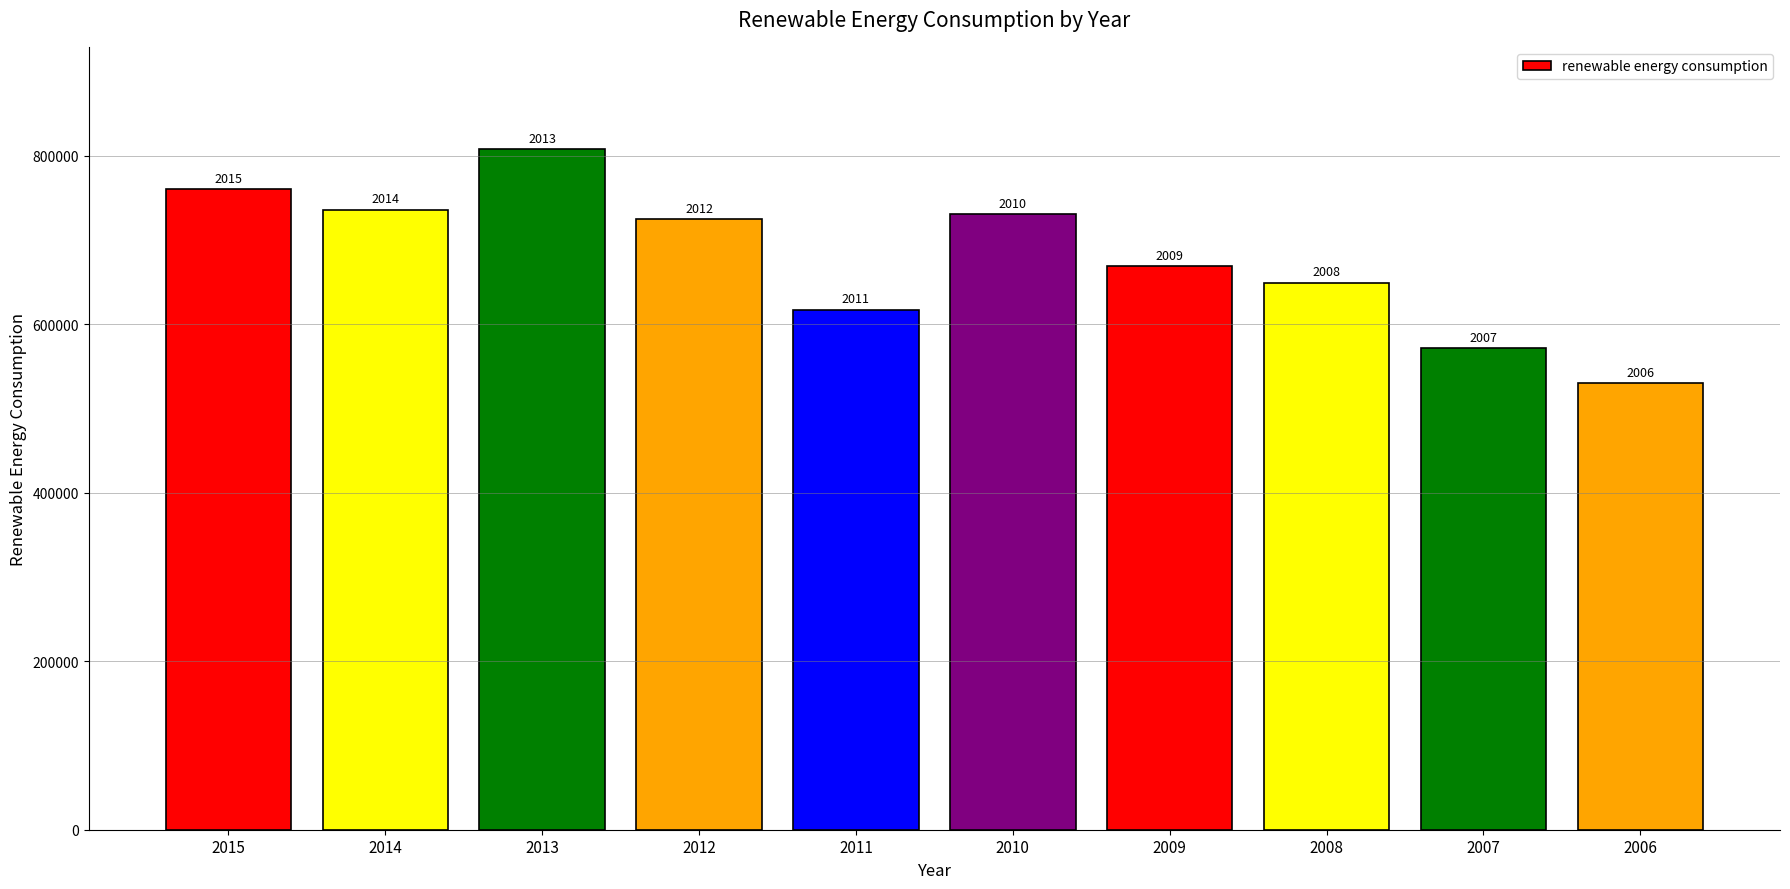

The chart shows a value of 117612.2 at 2006. True or false?

False